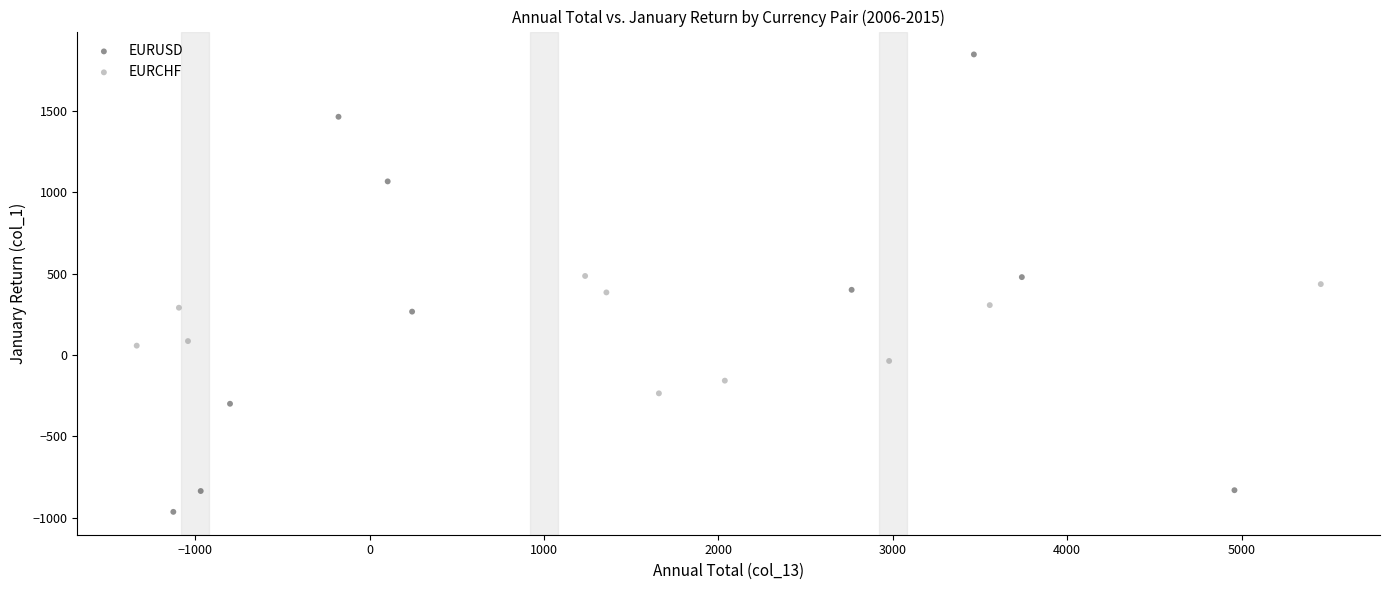

Which series has the widest spread of Y values?

EURUSD